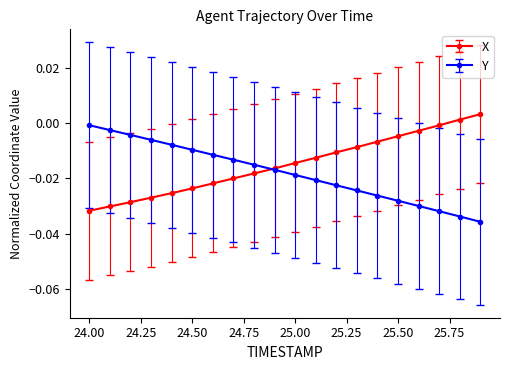

True or false: Y and X cross at least once.

True